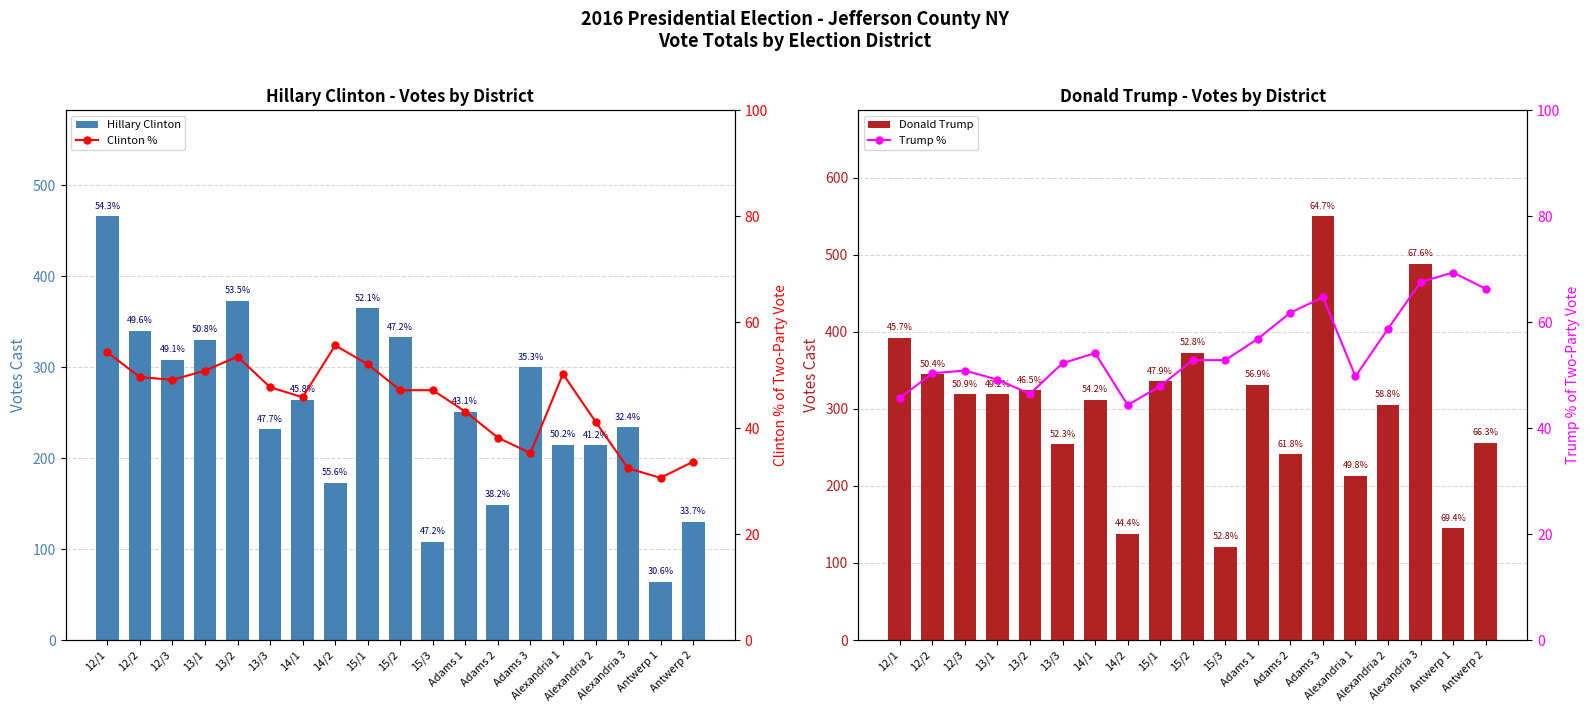

At which label does Donald Trump first exceed 319?

12/1